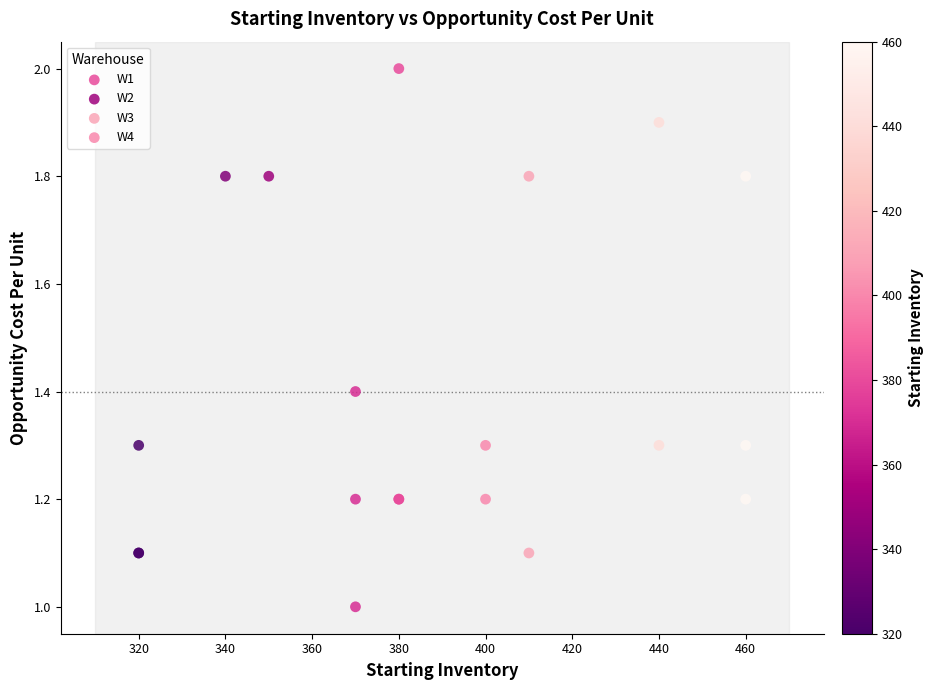

Which series reaches the maximum Y coordinate?

W3